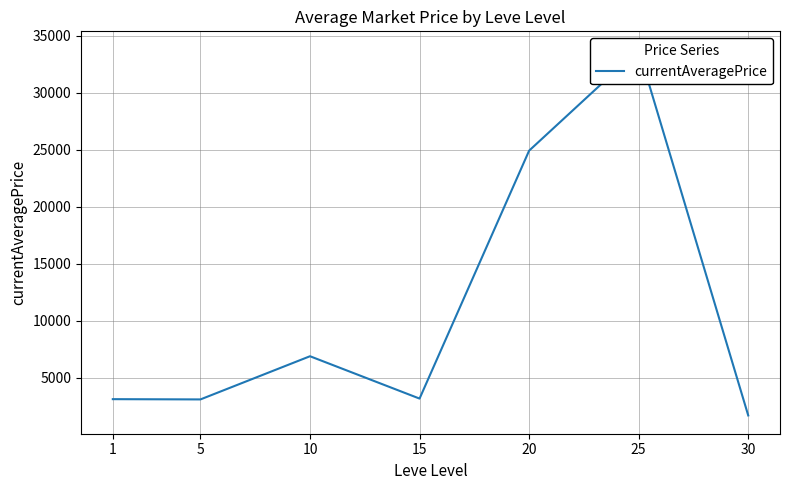

List the labels in order of value, smallest first.

30, 5, 1, 15, 10, 20, 25